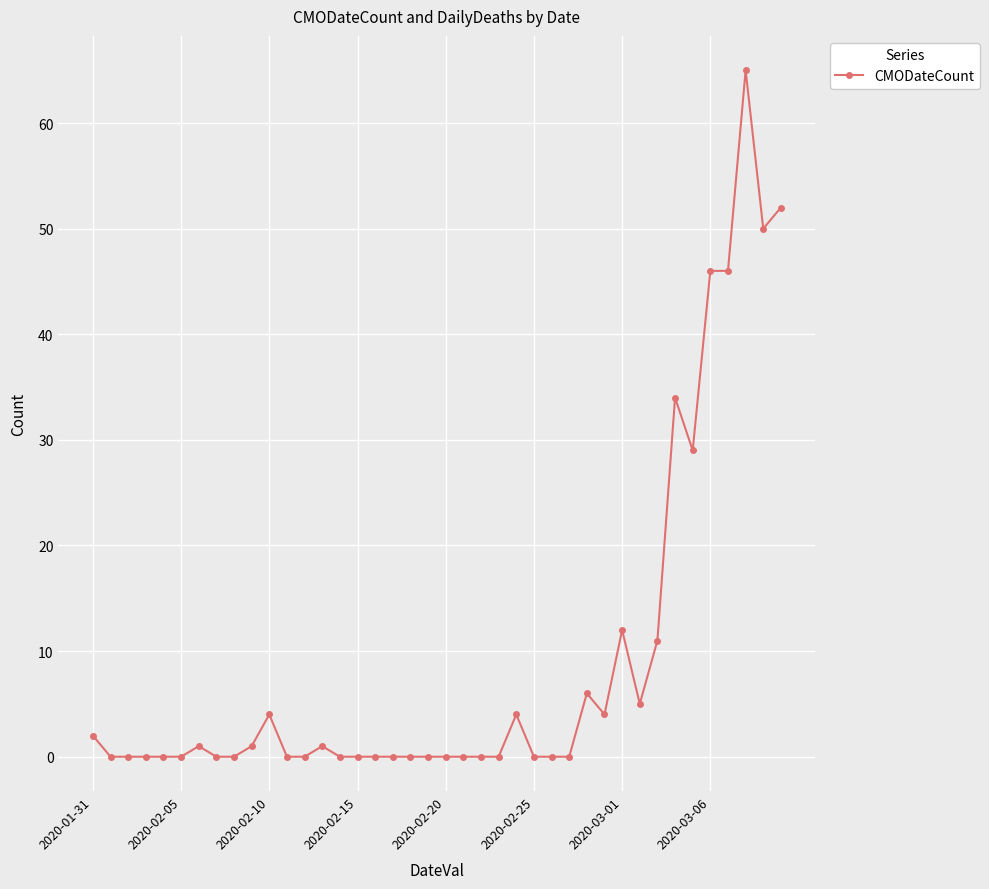

What is the value of the 36th point from the left?

46